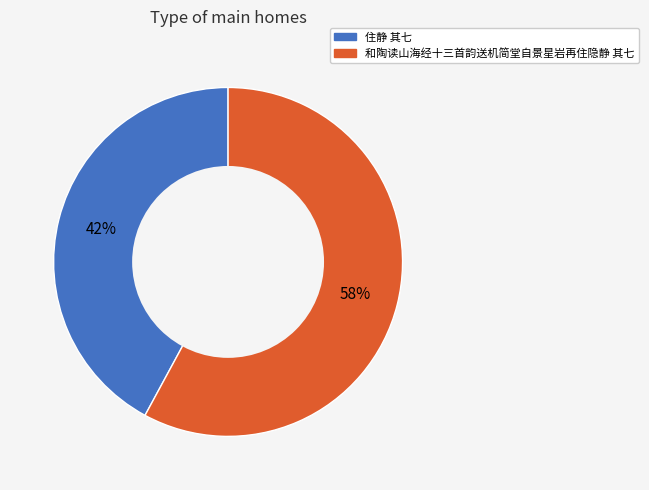

Between 和陶读山海经十三首韵送机简堂自景星岩再住隐静 其七 and 住静 其七, which is larger?

和陶读山海经十三首韵送机简堂自景星岩再住隐静 其七